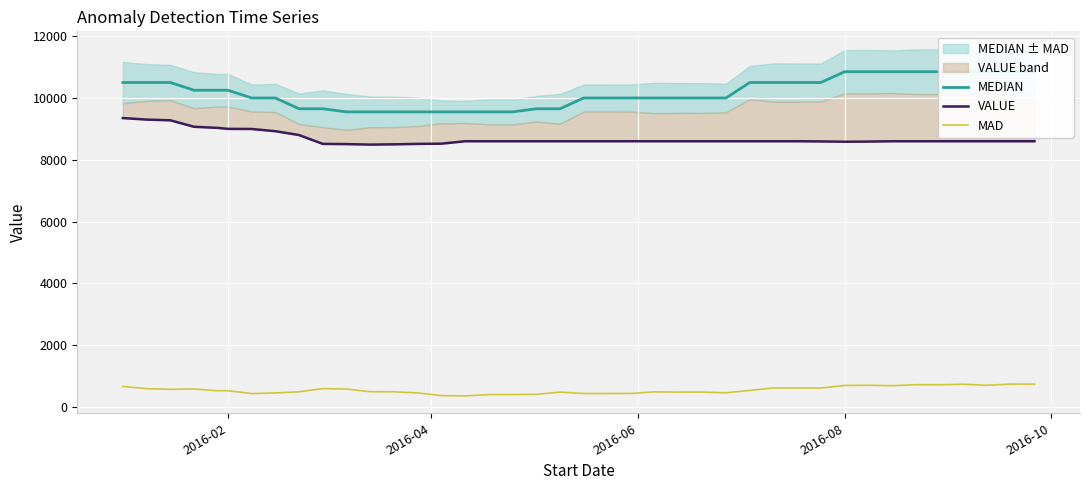

What is the lowest value of the MAD series?

360.5